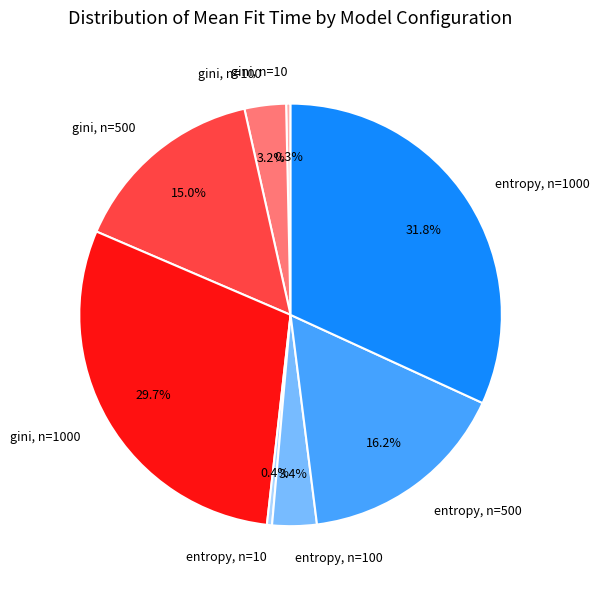

Which category has the biggest portion of the pie?

entropy, n=1000